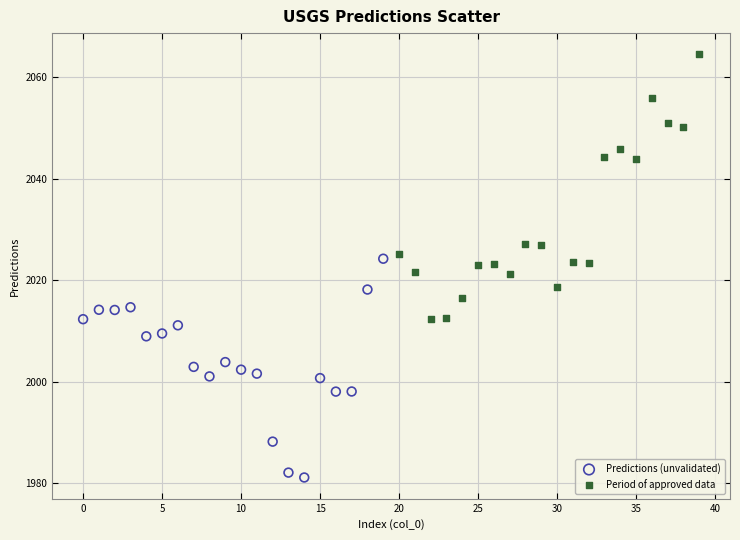

Which series reaches the minimum Y coordinate?

Predictions (unvalidated)